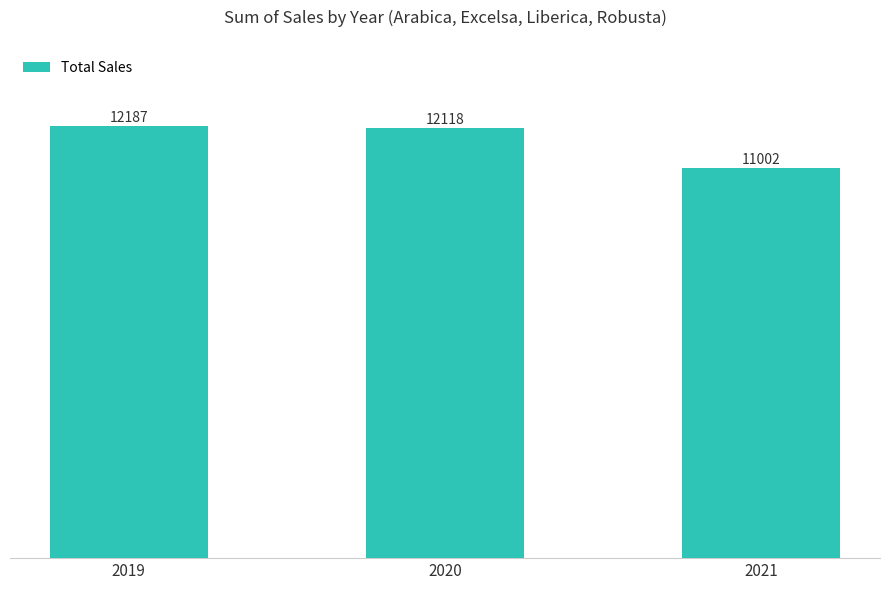

What is the value of the 1st bar from the left?

12187.2